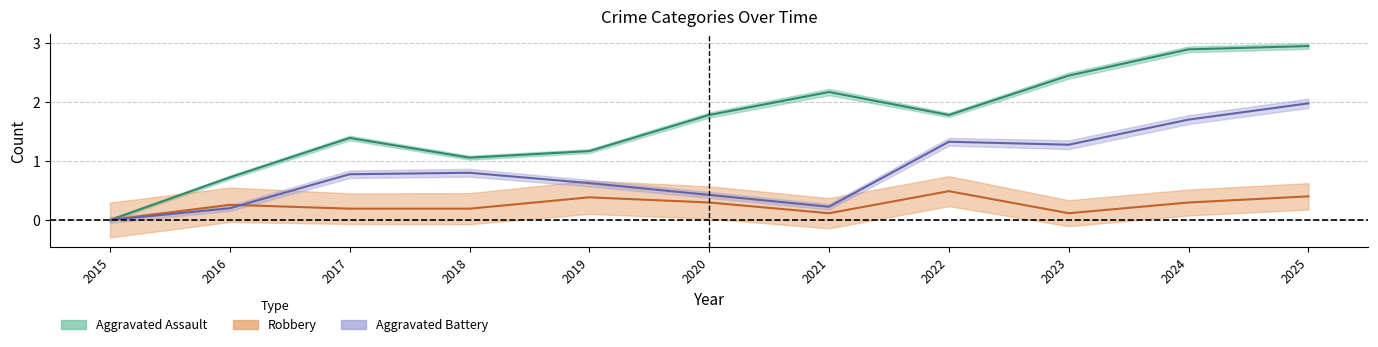

Which series has the largest range (max minus min)?

Aggravated Assault